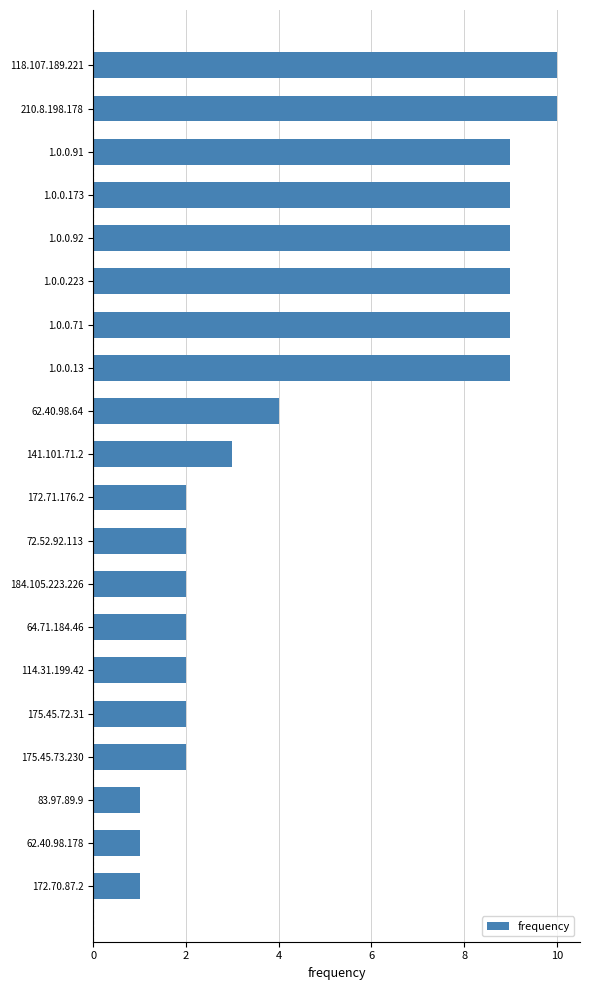

The value at 1.0.0.92 is 13. True or false?

False